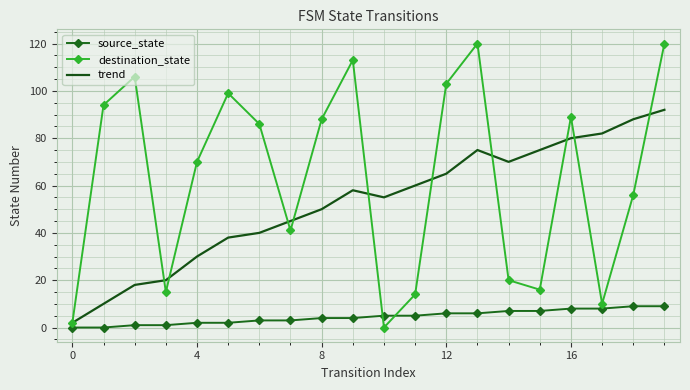

Which series has the largest total across all categories?

destination_state